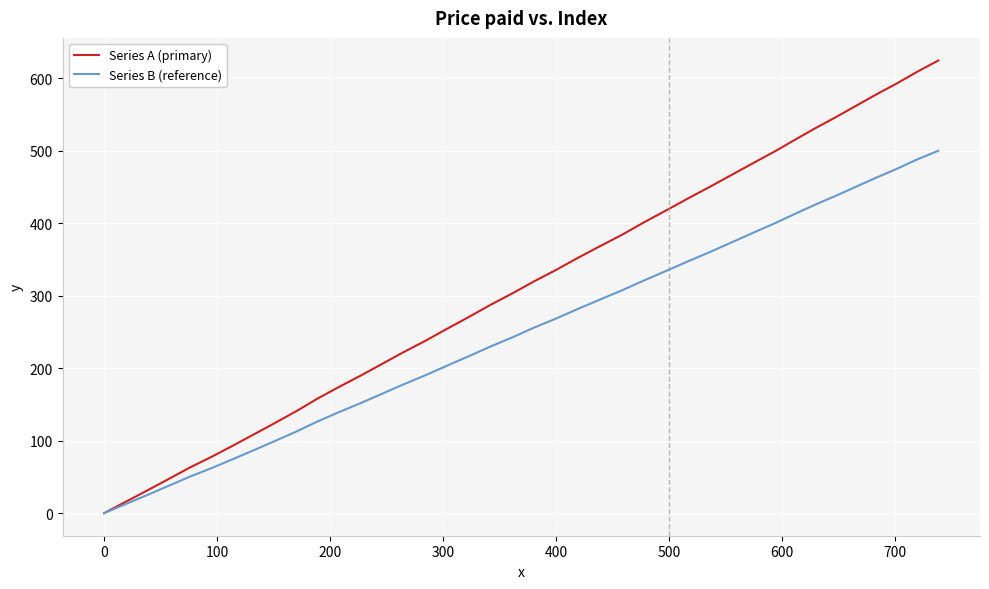

What is the difference between the second highest and minimum values in the Series B (reference) series?

487.7